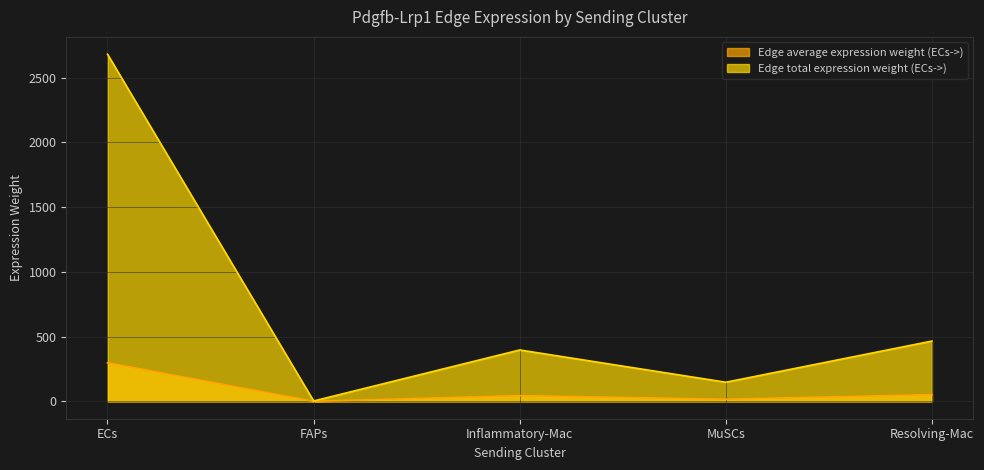

At which category does Edge average expression weight (ECs->) reach its first local peak?

Inflammatory-Mac